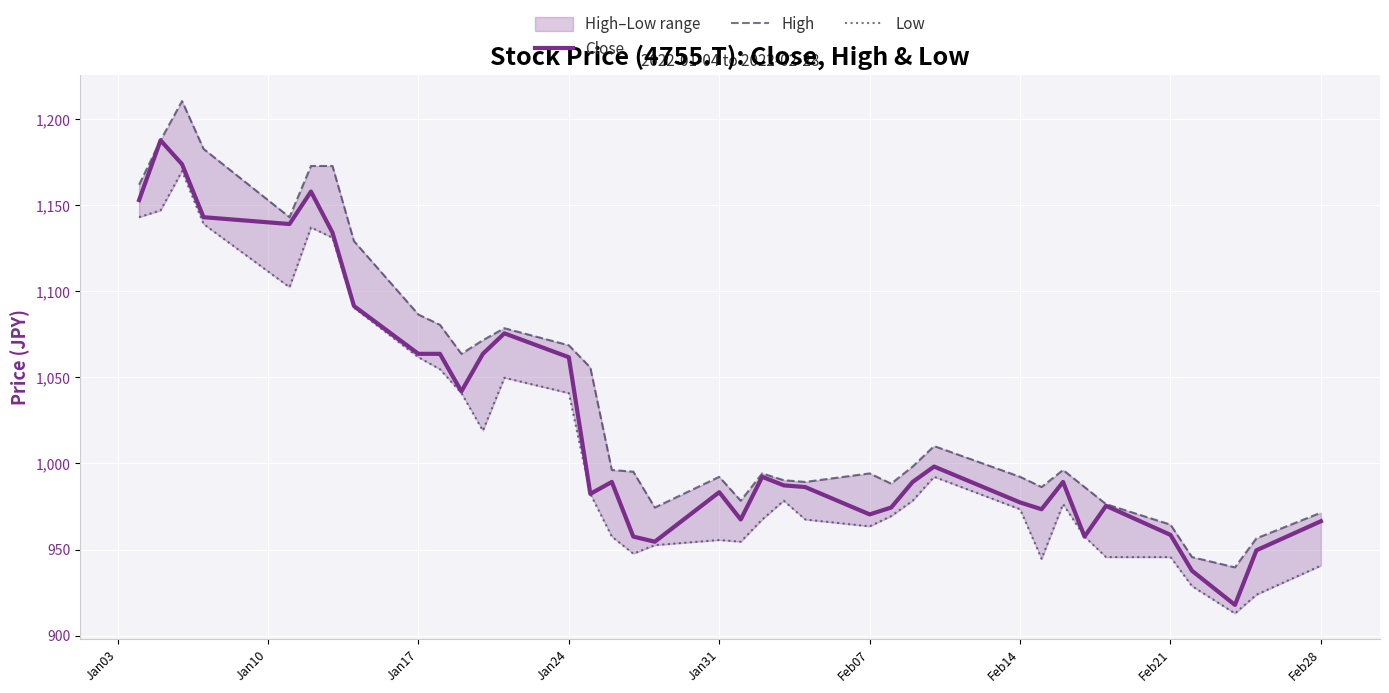

What is the maximum value for Close?

1187.7